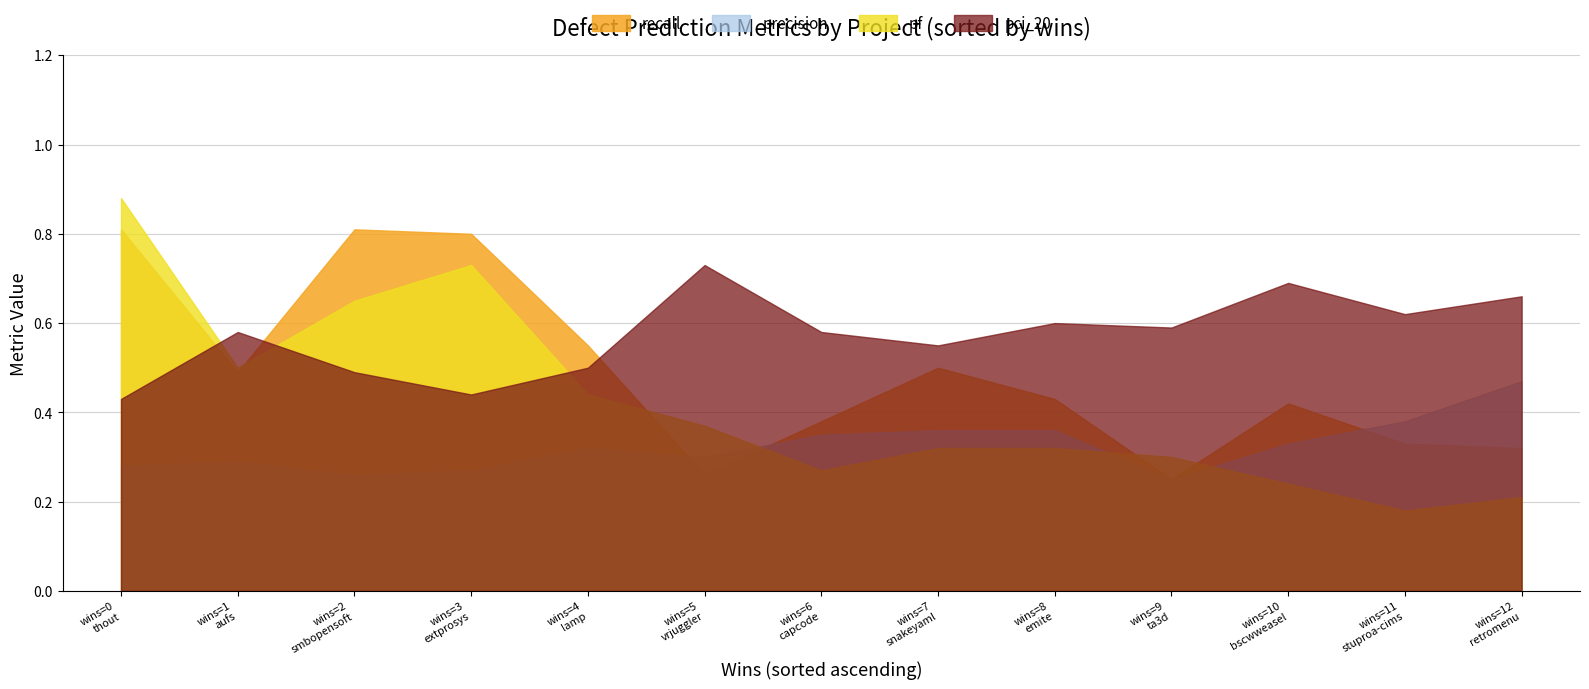

True or false: recall and pf cross at least once.

True